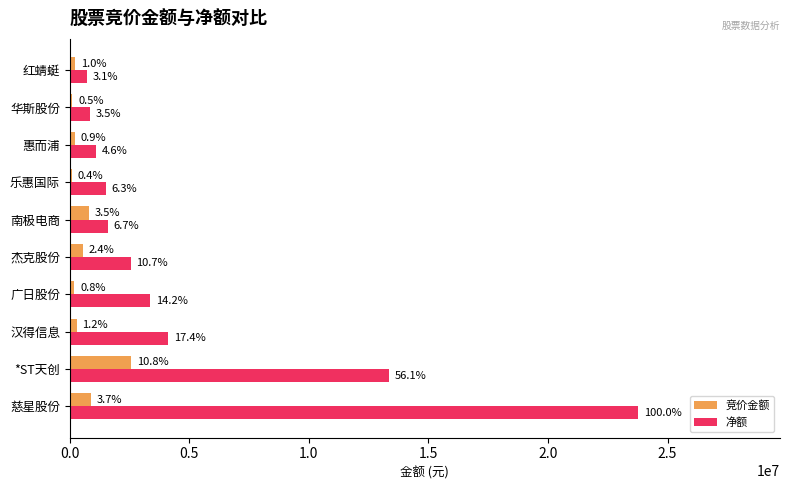

What are all the series names shown in the legend?

竞价金额, 净额